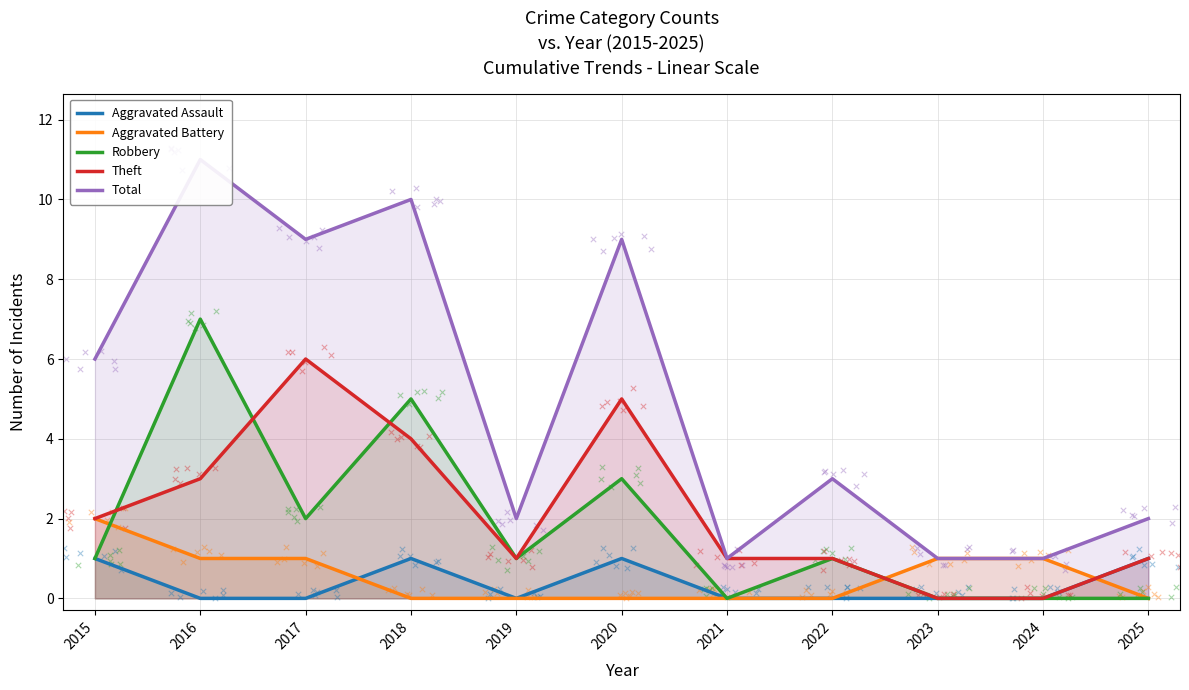

Which series contains the highest Y value?

Total